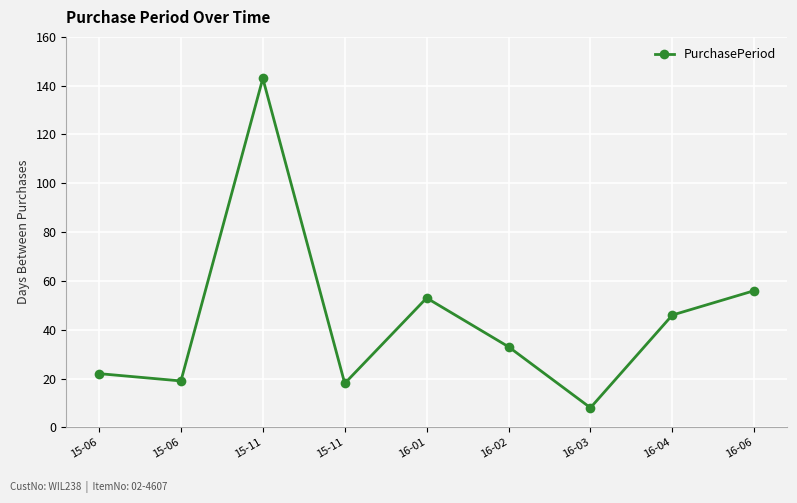

What is the smallest value displayed?

8